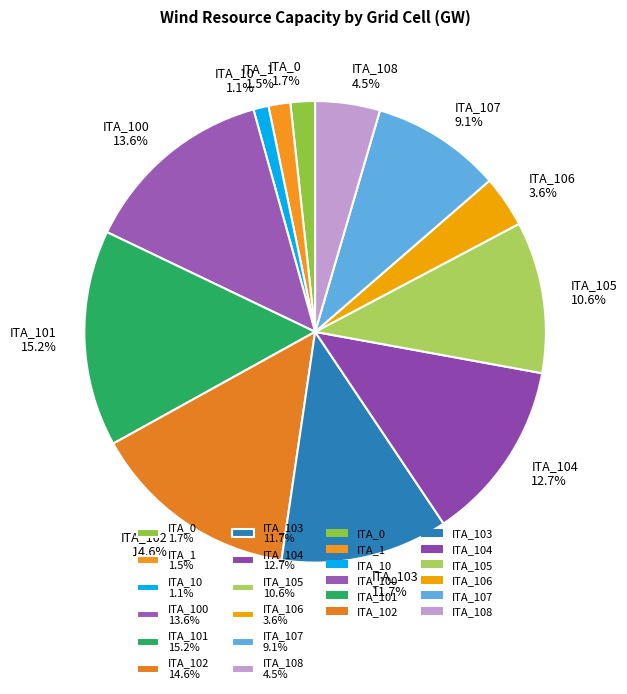

Does ITA_106 3.6% account for over 50% of the chart?

No